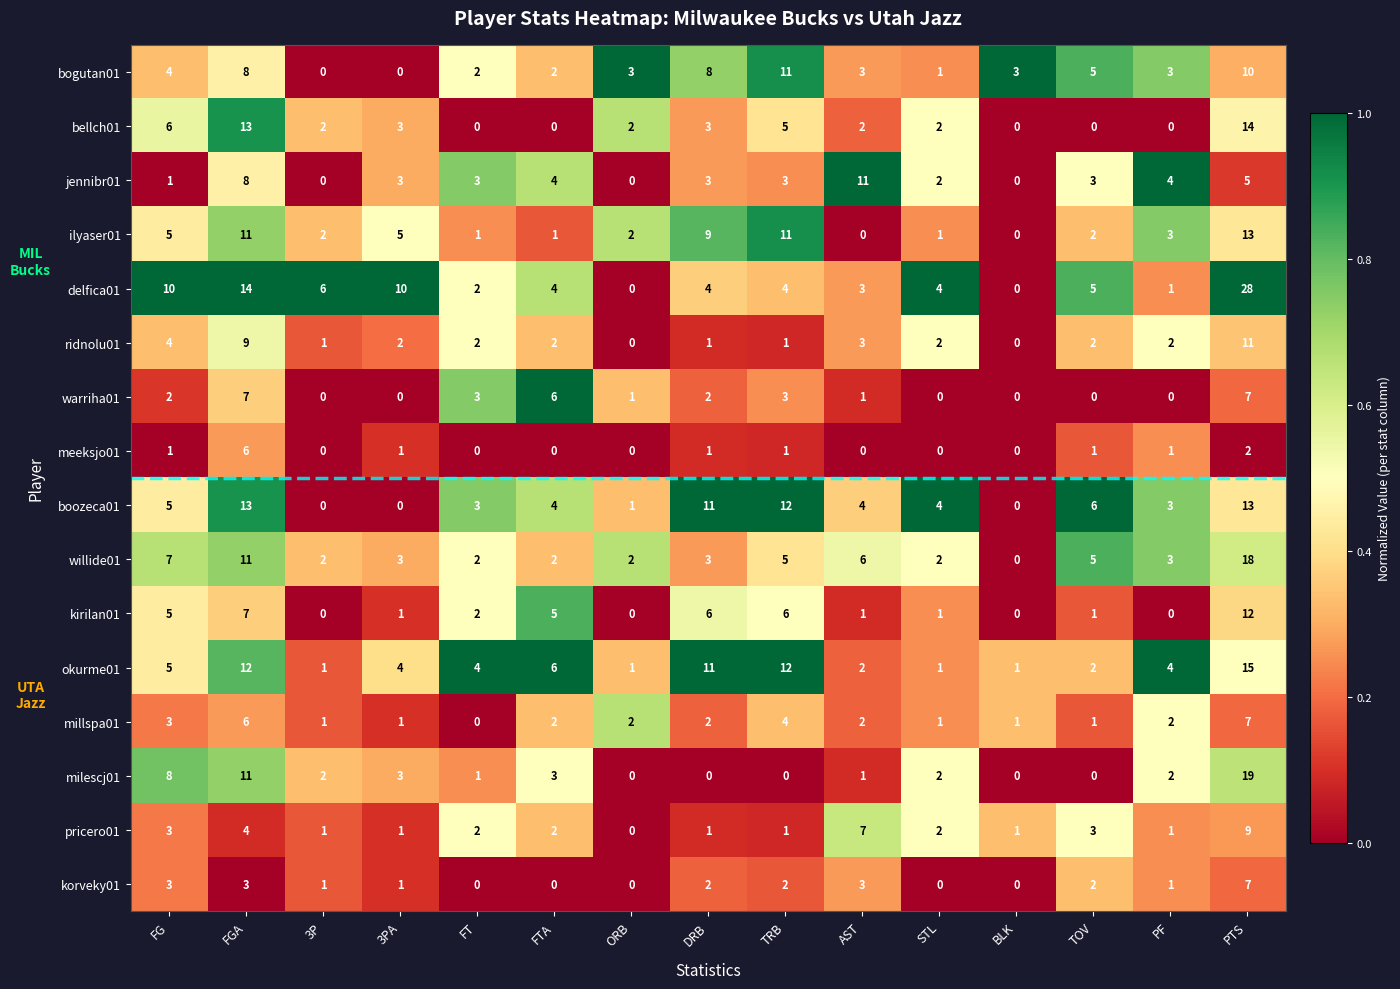

Is it true that meeksjo01 equals 2 at BLK?

False